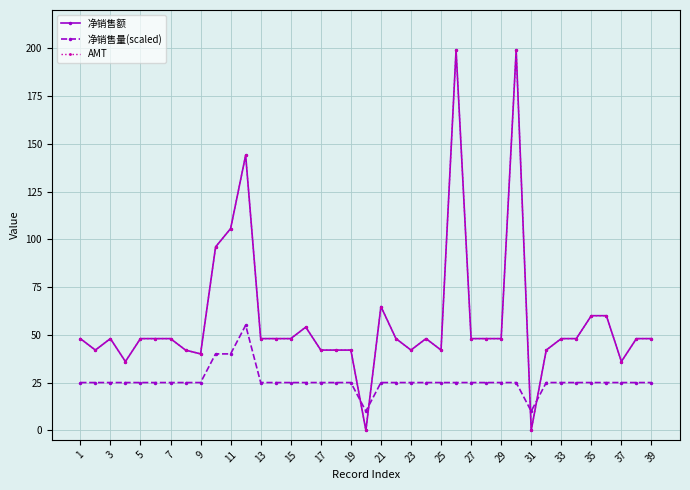

Does the chart have visible grid lines?

Yes